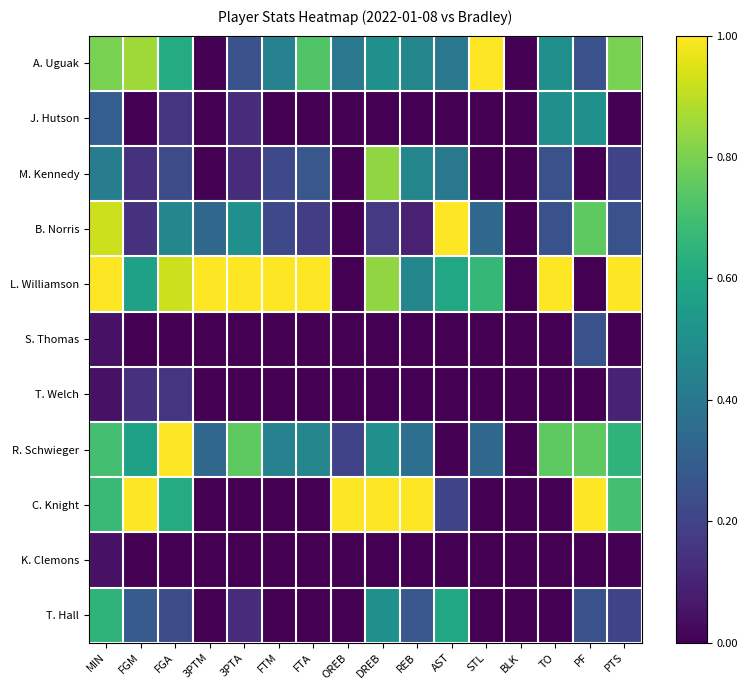

List the series in order of their peak value, lowest first.

K. Clemons, T. Welch, S. Thomas, J. Hutson, T. Hall, M. Kennedy, A. Uguak, B. Norris, L. Williamson, R. Schwieger, C. Knight